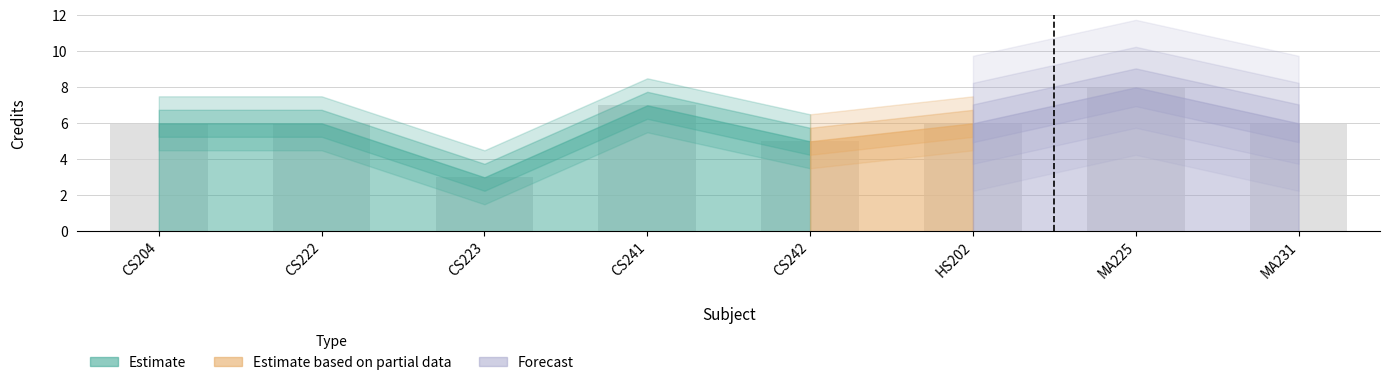

What is the difference between the second highest and second lowest values?

2